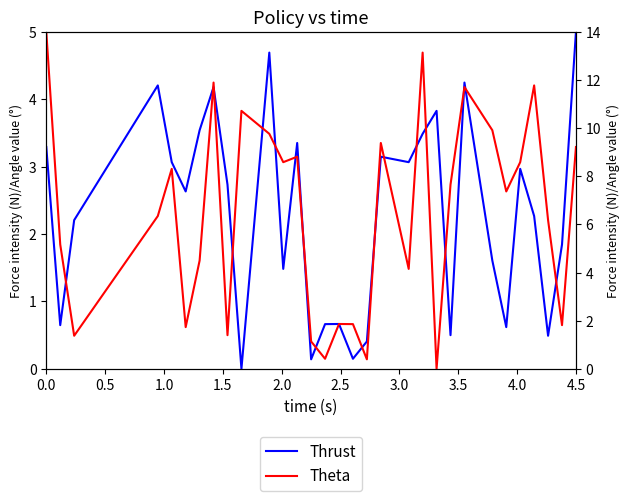

Rank the series by their average value, from highest to lowest.

Theta, Thrust